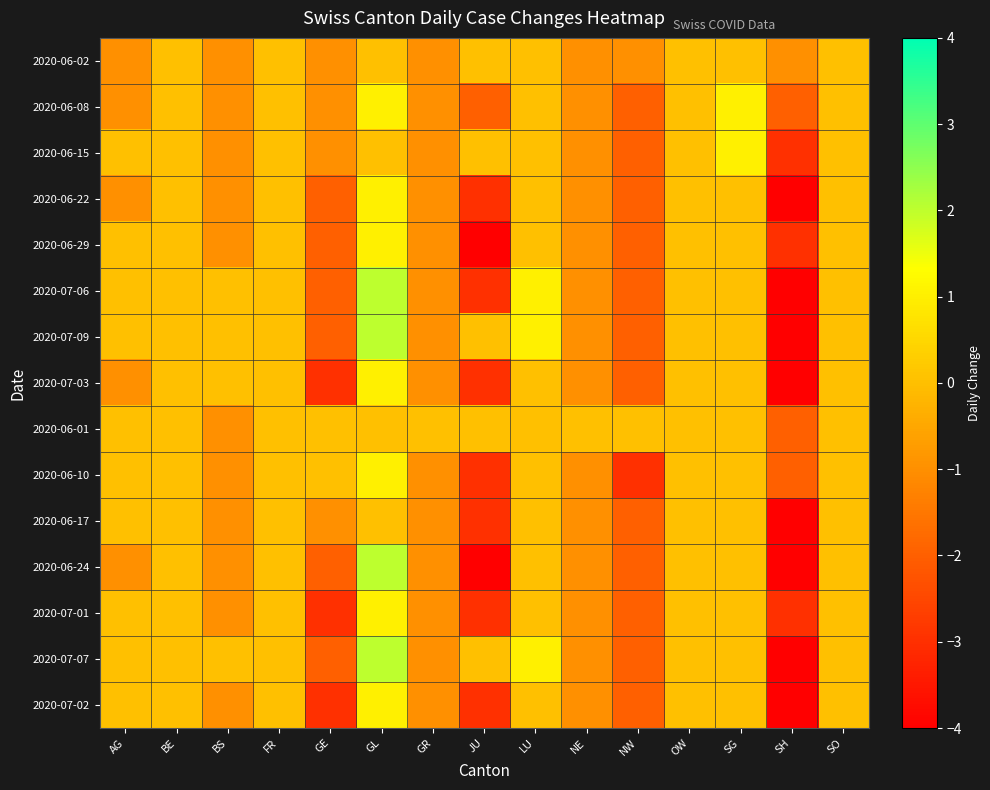

Count the number of data series in this chart.

15